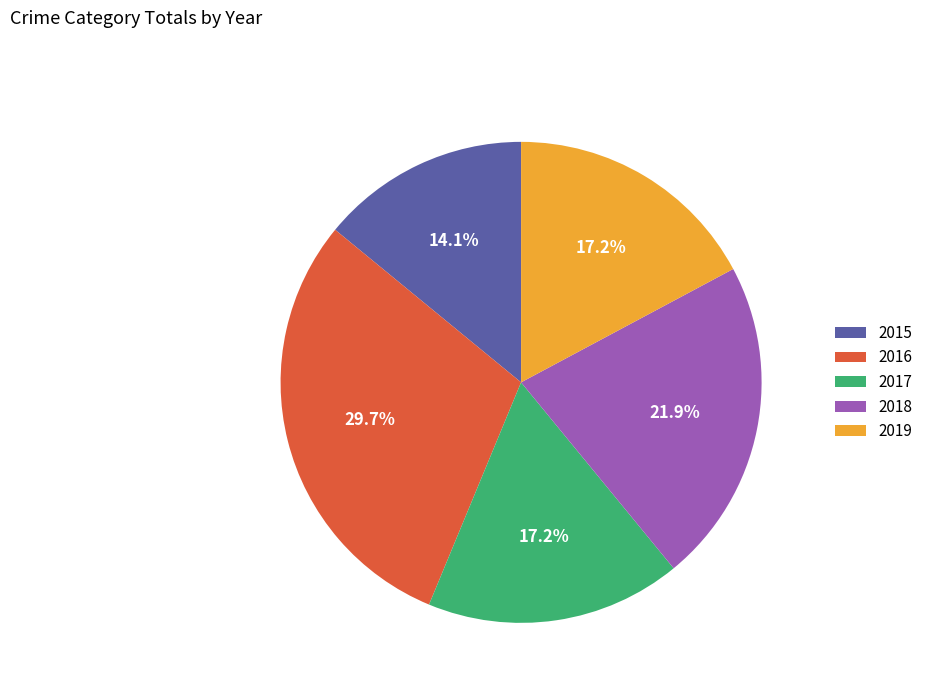

The 2015 slice represents 14% of the pie. True or false?

True